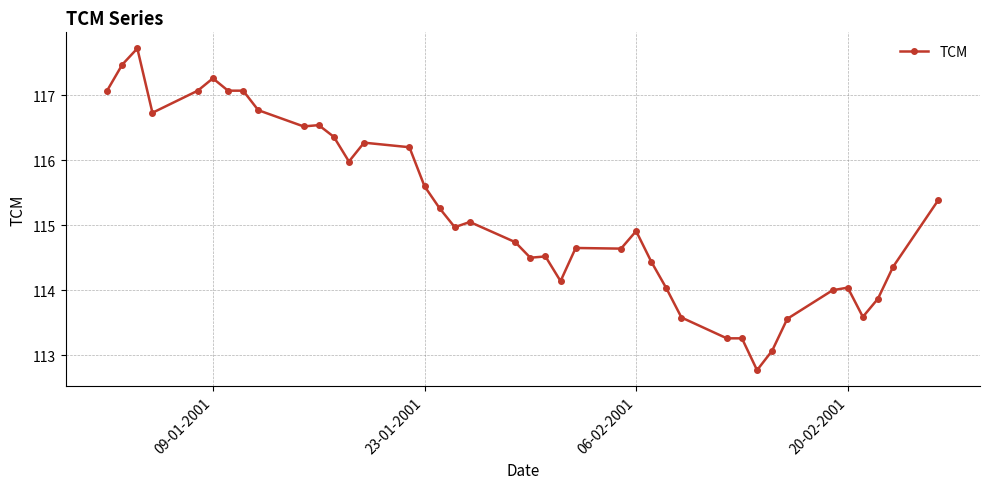

What is the value of the 4th point from the left?

116.7